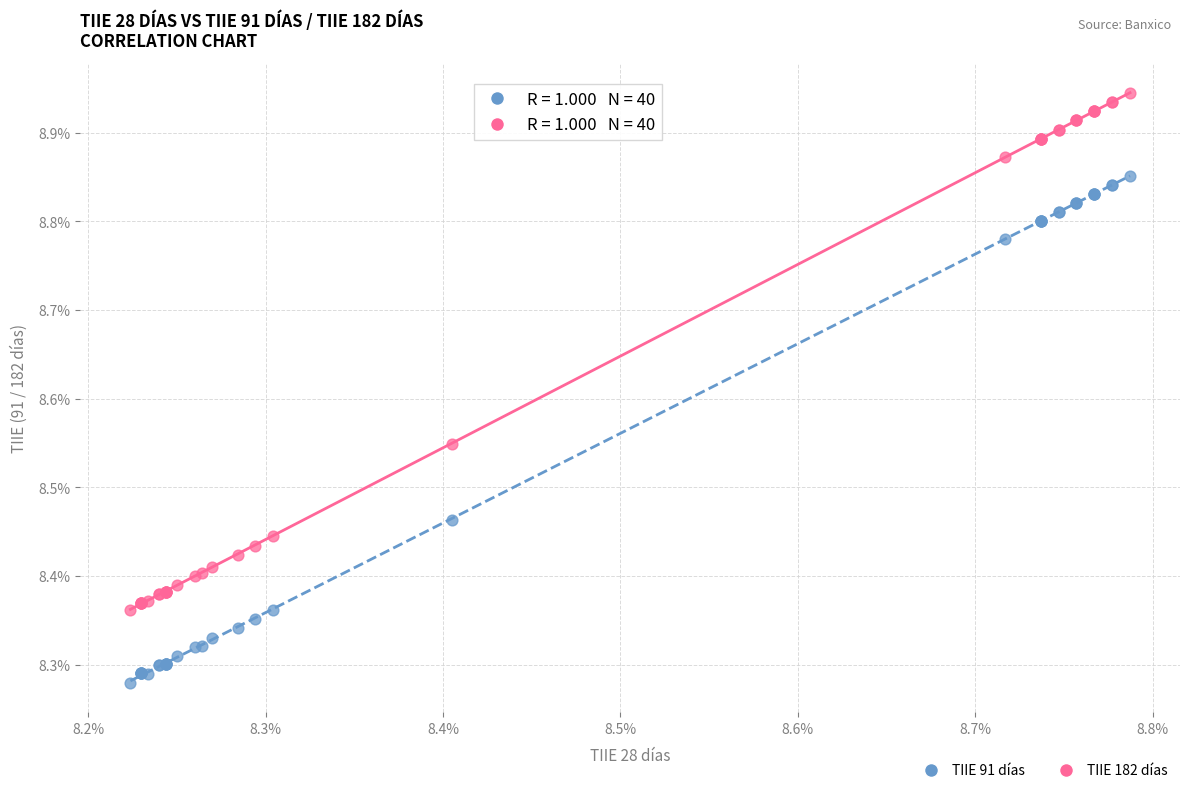

What are all the series names shown in the legend?

TIIE 91 días, TIIE 182 días